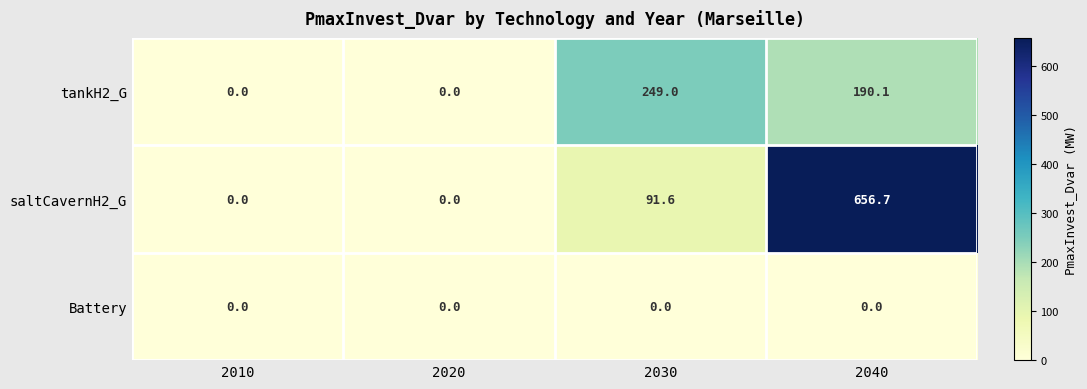

What is the average value of the tankH2_G series?

109.8